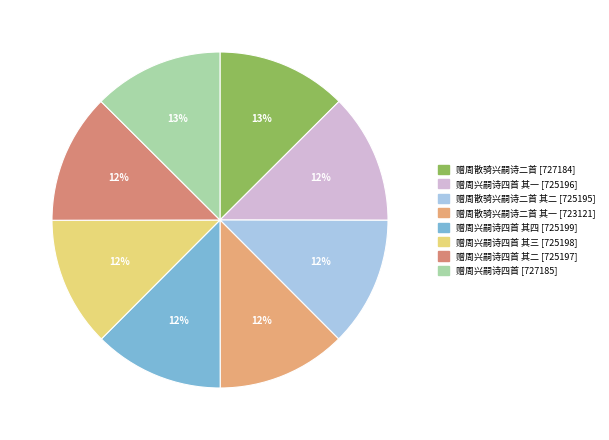

Count the number of slices in the pie.

8